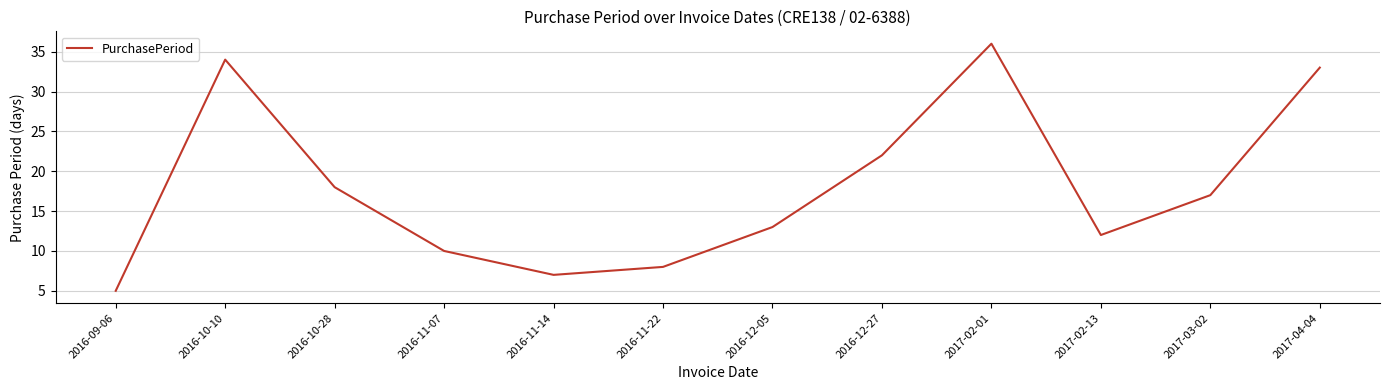

What is the sum of all values?

215